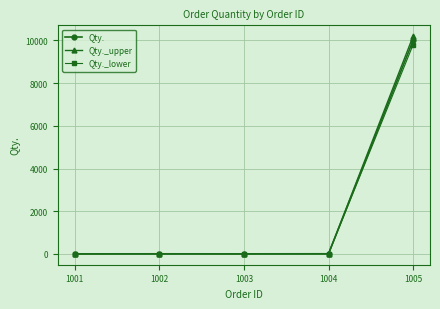

At which category is the sum across all series the highest?

1005